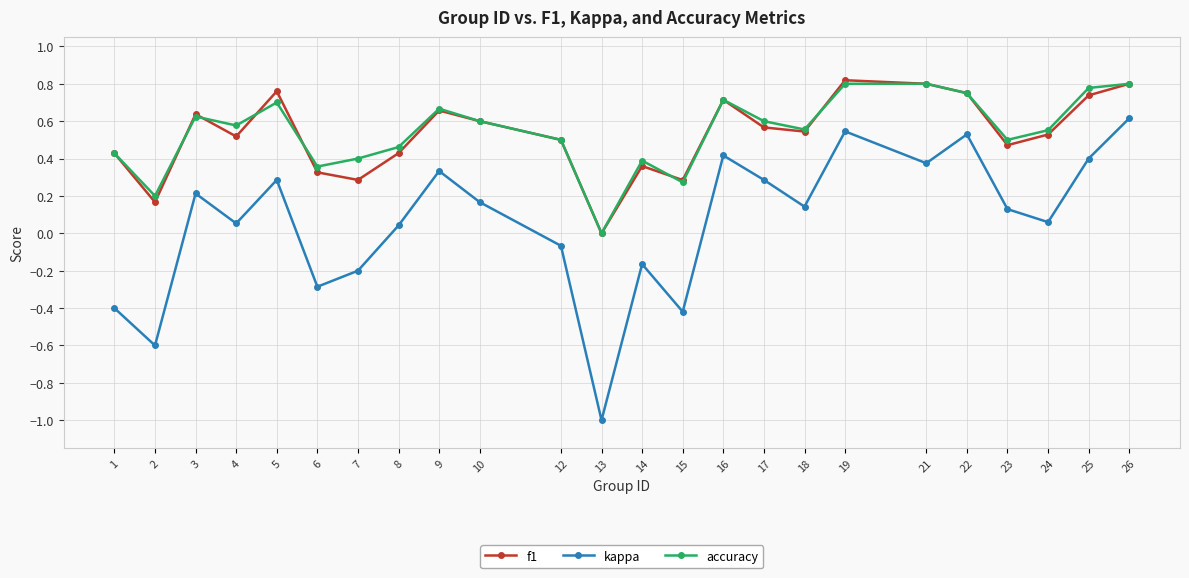

The f1 series shows 0.9 at 9. True or false?

False